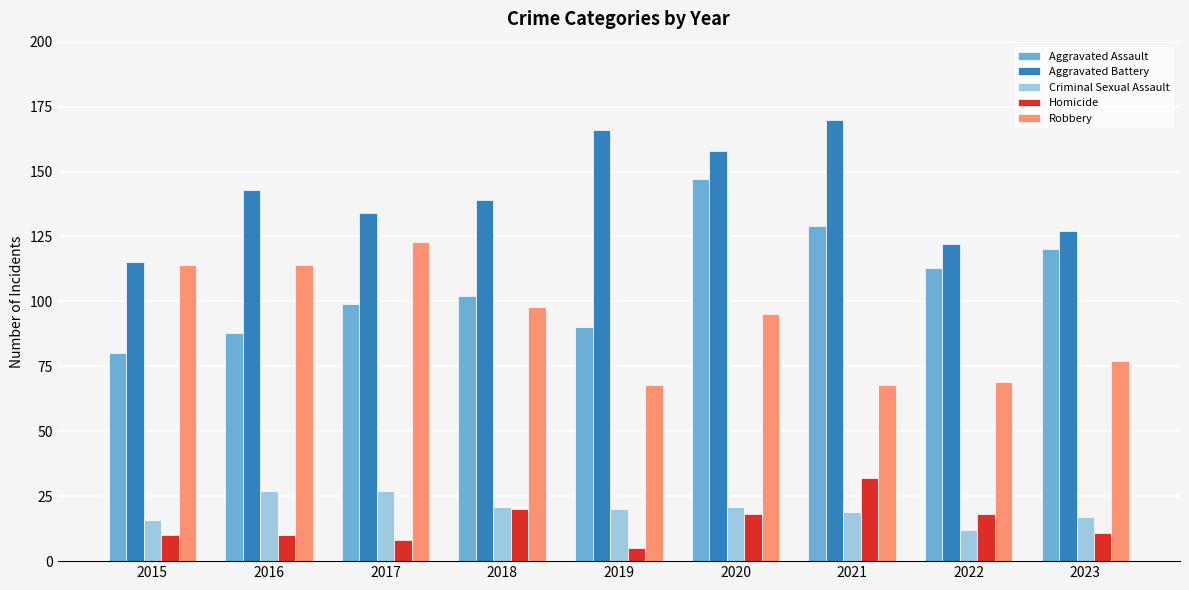

Reading left to right, what are all the values shown in this chart?

Aggravated Assault: 80	88	99	102	90	147	129	113	120
Aggravated Battery: 115	143	134	139	166	158	170	122	127
Criminal Sexual Assault: 16	27	27	21	20	21	19	12	17
Homicide: 10	10	8	20	5	18	32	18	11
Robbery: 114	114	123	98	68	95	68	69	77